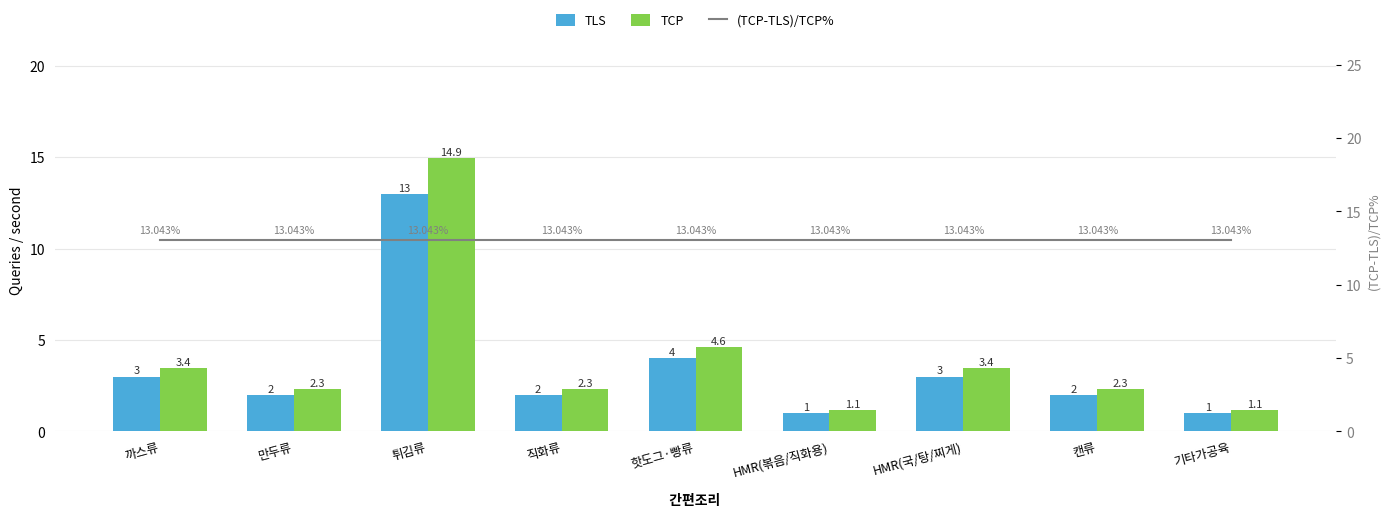

Which series has the largest total across all categories?

(TCP-TLS)/TCP%